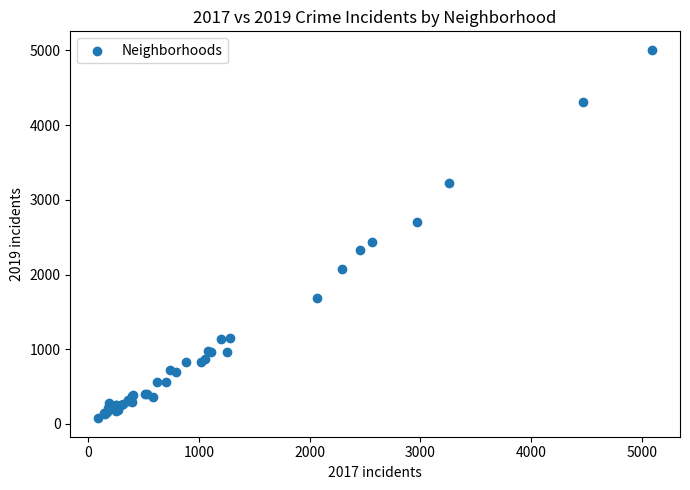

What Y value in the scatter plot is closest to 2542?

2441